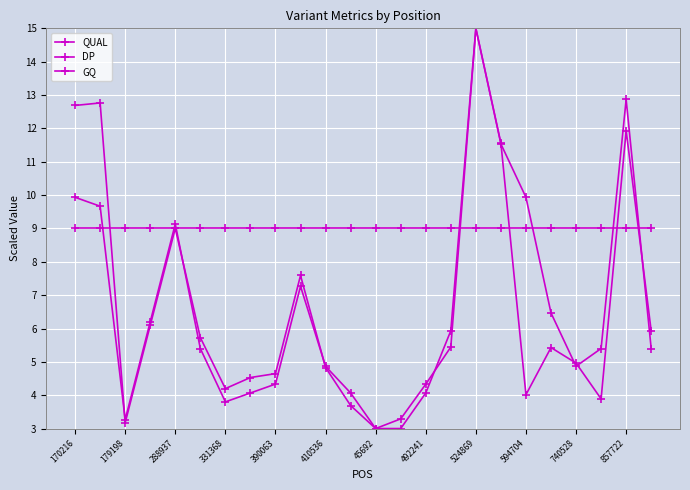

How many distinct data groups are displayed?

3